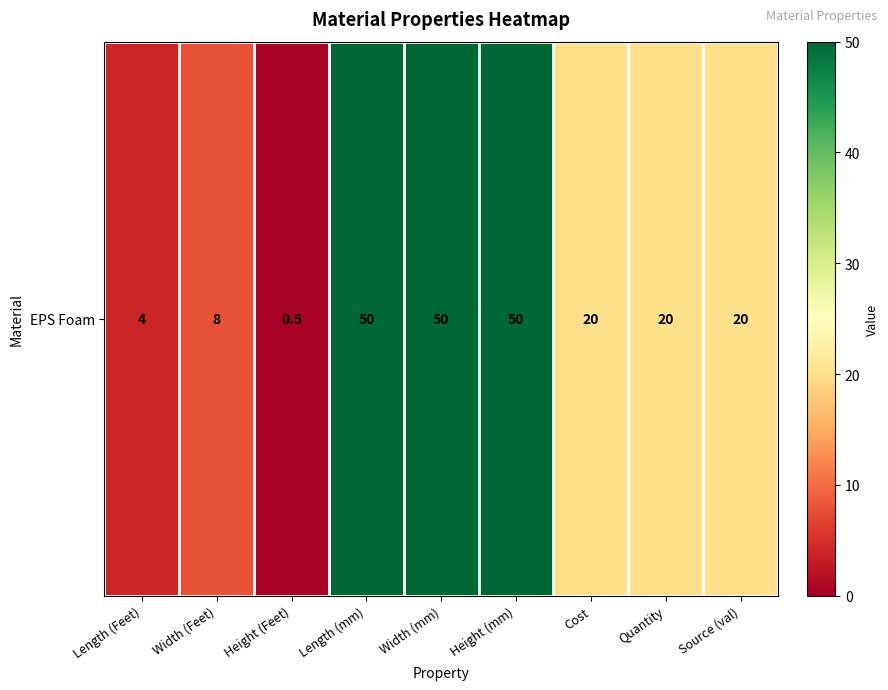

Reading left to right, what are all the values shown in this chart?

Length (Feet)=4.0	Width (Feet)=8.0	Height (Feet)=0.5	Length (mm)=50.0	Width (mm)=50.0	Height (mm)=50.0	Cost=20.0	Quantity=20.0	Source (val)=20.0